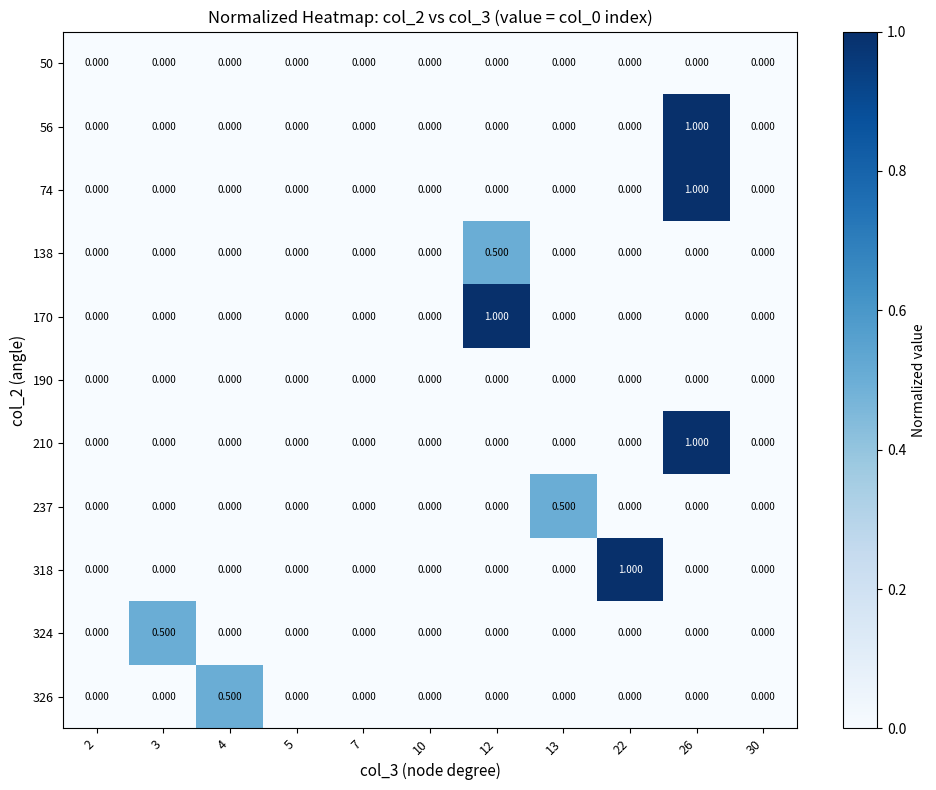

How many categories are shown in the chart?

11